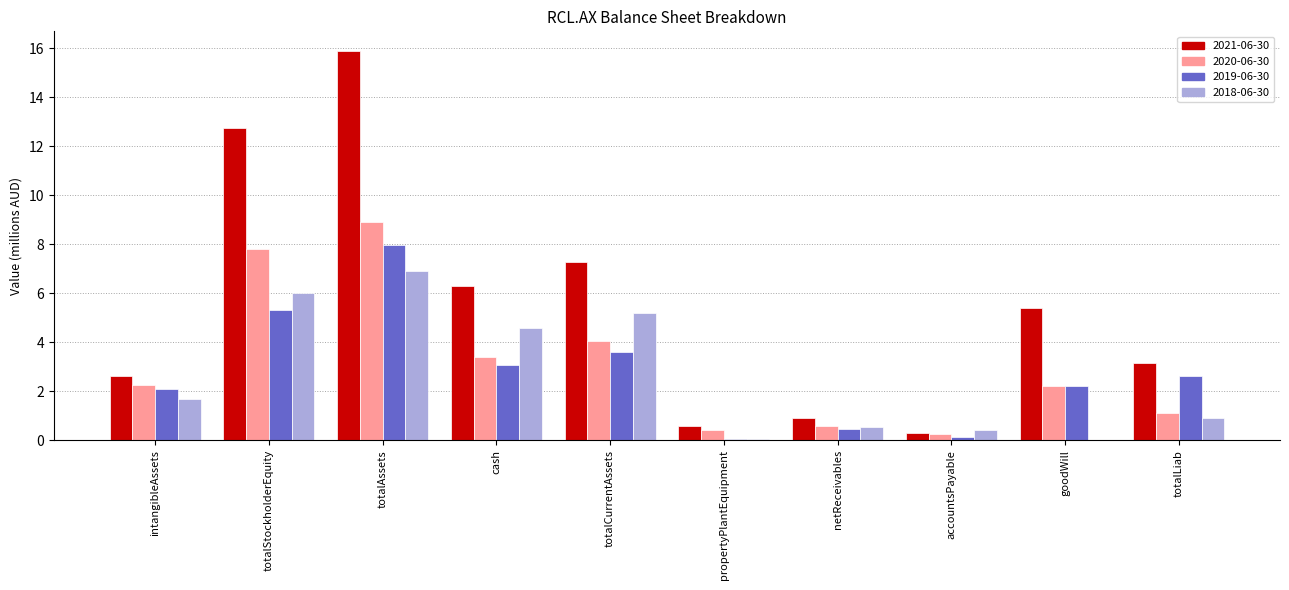

What are all the series names shown in the legend?

2021-06-30, 2020-06-30, 2019-06-30, 2018-06-30